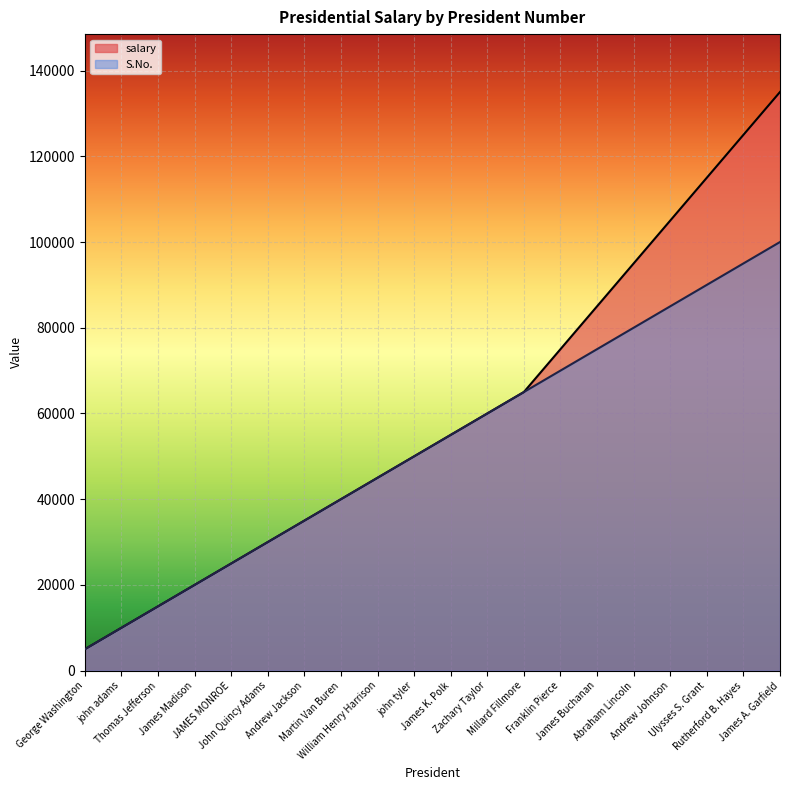

Reading left to right, what are all the values shown in this chart?

salary: George Washington=5000	john adams=10000	Thomas Jefferson=15000	James Madison=20000	JAMES MONROE=25000	John Quincy Adams=30000	Andrew Jackson=35000	Martin Van Buren=40000	William Henry Harrison=45000	john tyler=50000	James K. Polk=55000	Zachary Taylor=60000	Millard Fillmore=65000	Franklin Pierce=75000	James Buchanan=85000	Abraham Lincoln=95000	Andrew Johnson=105000	Ulysses S. Grant=115000	Rutherford B. Hayes=125000	James A. Garfield=135000
S.No.: George Washington=5000	john adams=10000	Thomas Jefferson=15000	James Madison=20000	JAMES MONROE=25000	John Quincy Adams=30000	Andrew Jackson=35000	Martin Van Buren=40000	William Henry Harrison=45000	john tyler=50000	James K. Polk=55000	Zachary Taylor=60000	Millard Fillmore=65000	Franklin Pierce=70000	James Buchanan=75000	Abraham Lincoln=80000	Andrew Johnson=85000	Ulysses S. Grant=90000	Rutherford B. Hayes=95000	James A. Garfield=100000